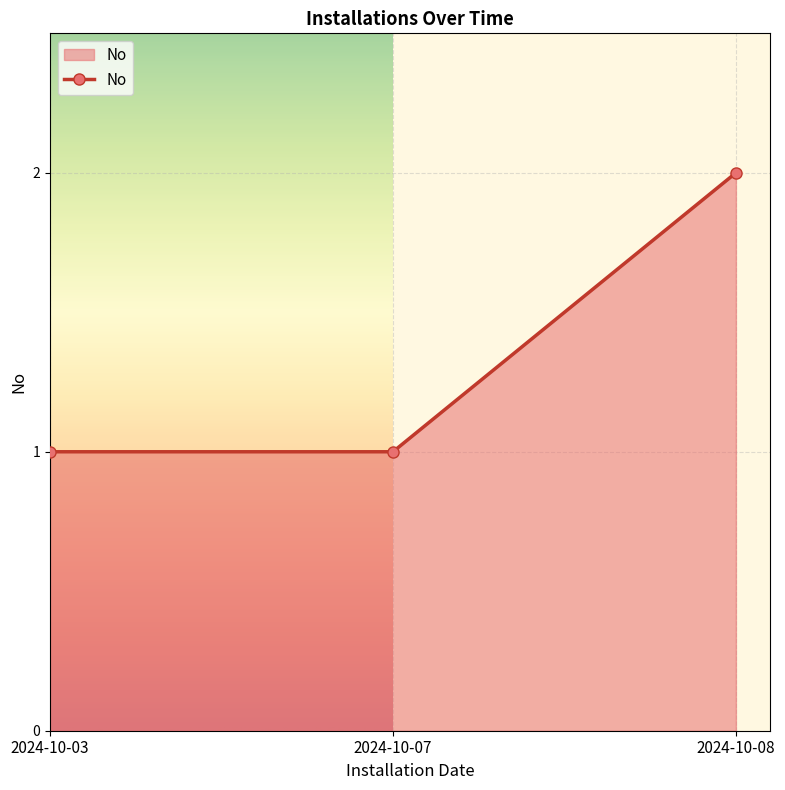

What is the sum of all values?

4